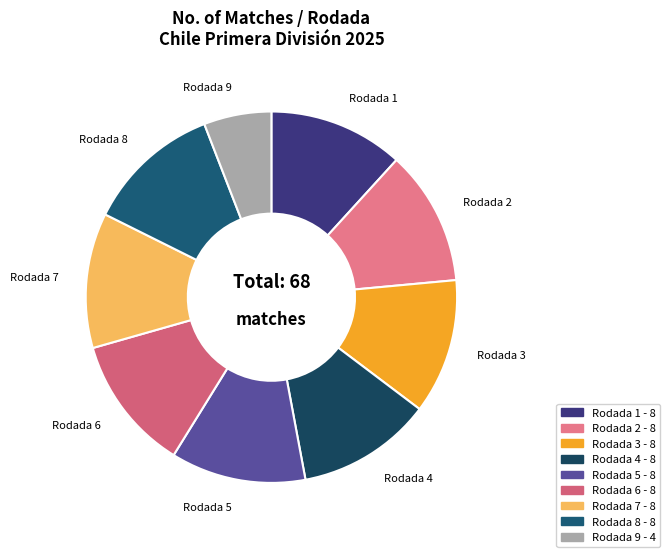

Does Rodada 2 represent more than half of the total?

No